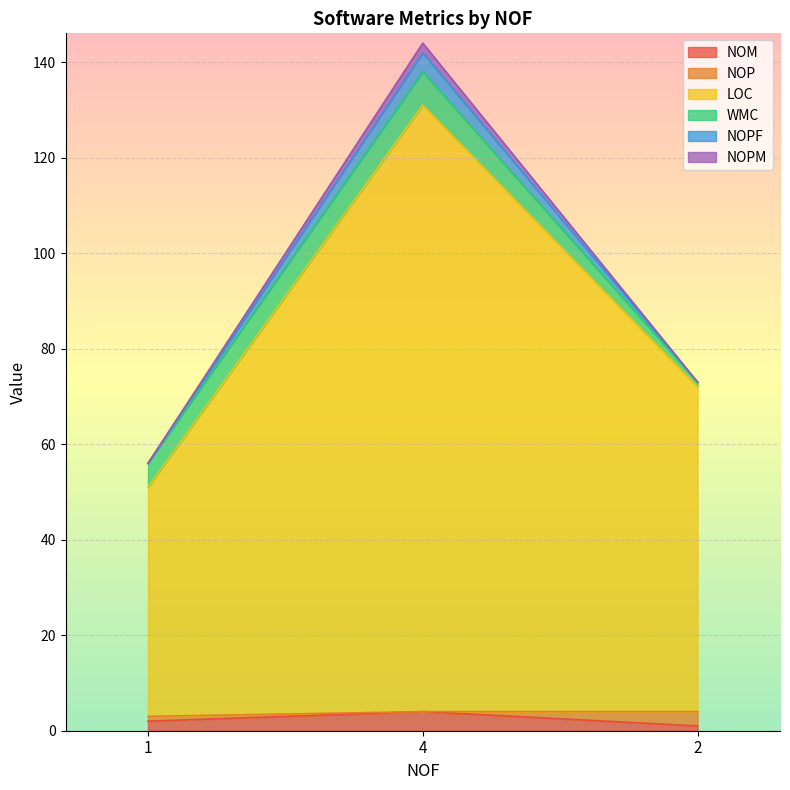

How many data points in NOPF are less than 73?

1